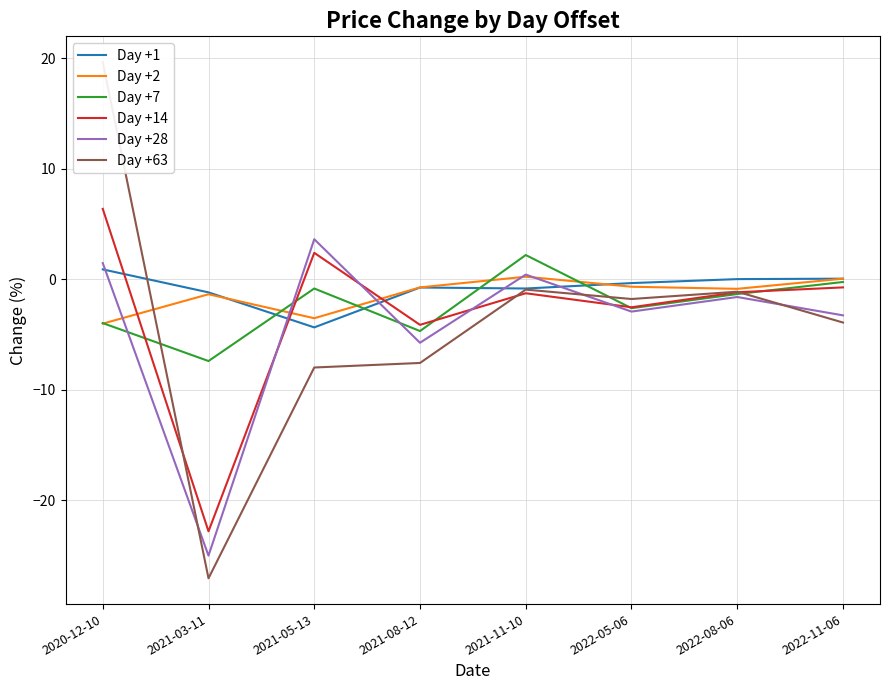

The value of Day +1 at 2022-05-06 is -0.5. True or false?

False